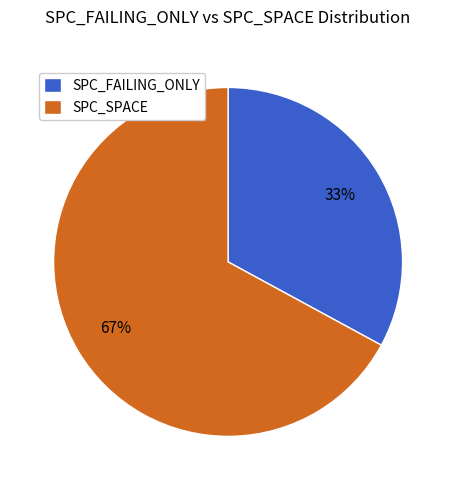

Rank the categories by value from highest to lowest.

SPC_SPACE, SPC_FAILING_ONLY